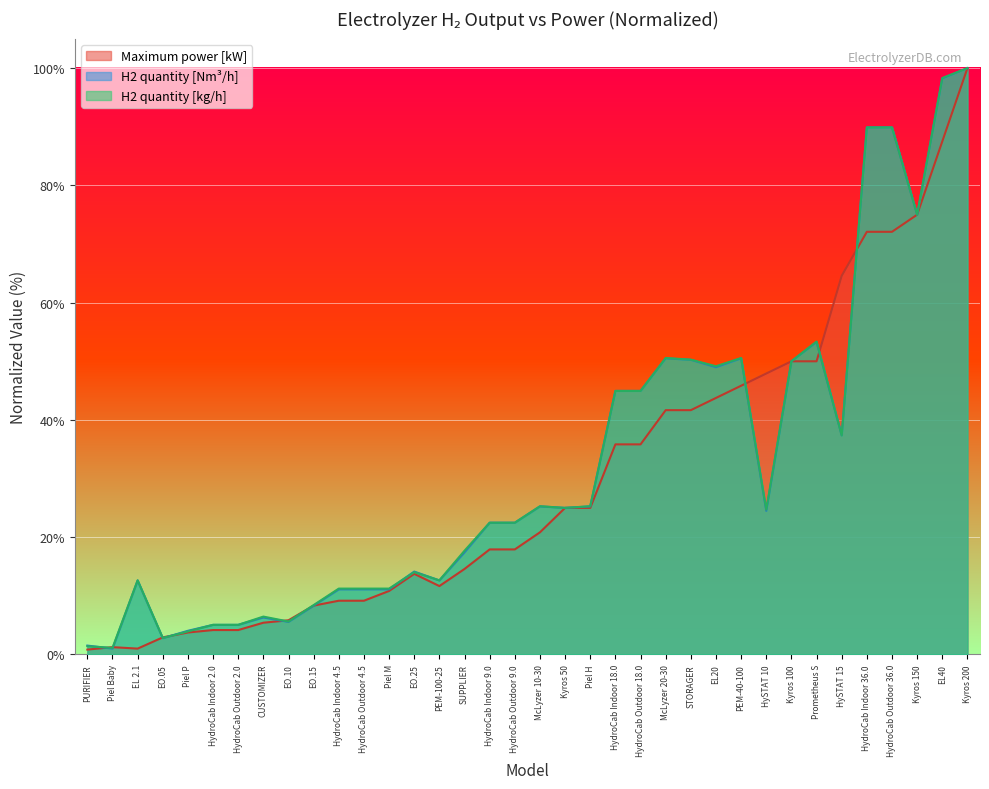

List the labels in order of Maximum power [kW] value, smallest first.

PURIFIER, EL 2.1, Piel Baby, EO.05, Piel P, HydroCab Indoor 2.0, HydroCab Outdoor 2.0, CUSTOMIZER, EO.10, EO.15, HydroCab Indoor 4.5, HydroCab Outdoor 4.5, Piel M, PEM-100-25, EO.25, SUPPLIER, HydroCab Indoor 9.0, HydroCab Outdoor 9.0, McLyzer 10-30, Kyros 50, Piel H, HydroCab Indoor 18.0, HydroCab Outdoor 18.0, McLyzer 20-30, STORAGER, EL20, PEM-40-100, HySTAT 10, Kyros 100, Prometheus S, HySTAT 15, HydroCab Indoor 36.0, HydroCab Outdoor 36.0, Kyros 150, EL40, Kyros 200